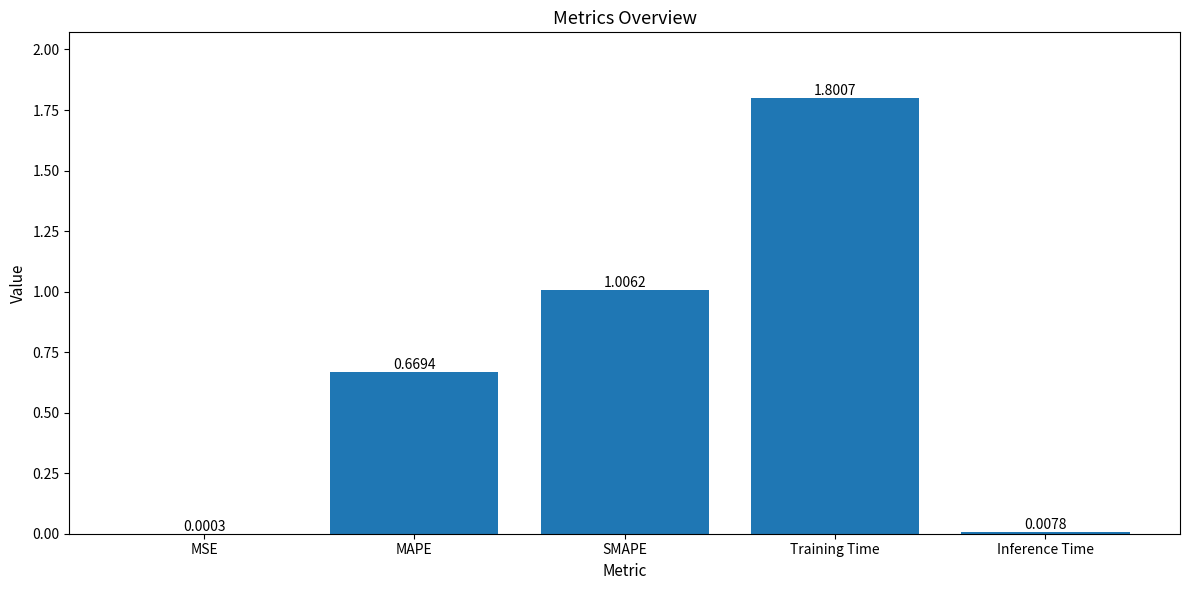

Between Training Time and MAPE, which is larger?

Training Time